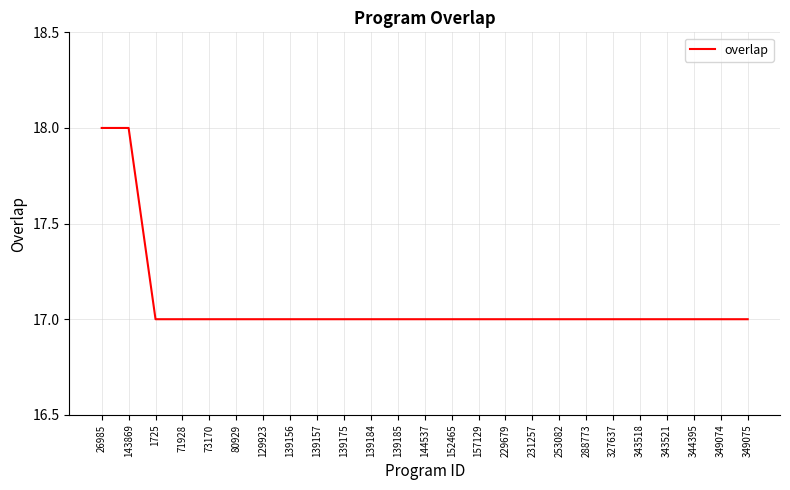

What is the difference between the maximum and minimum values?

1